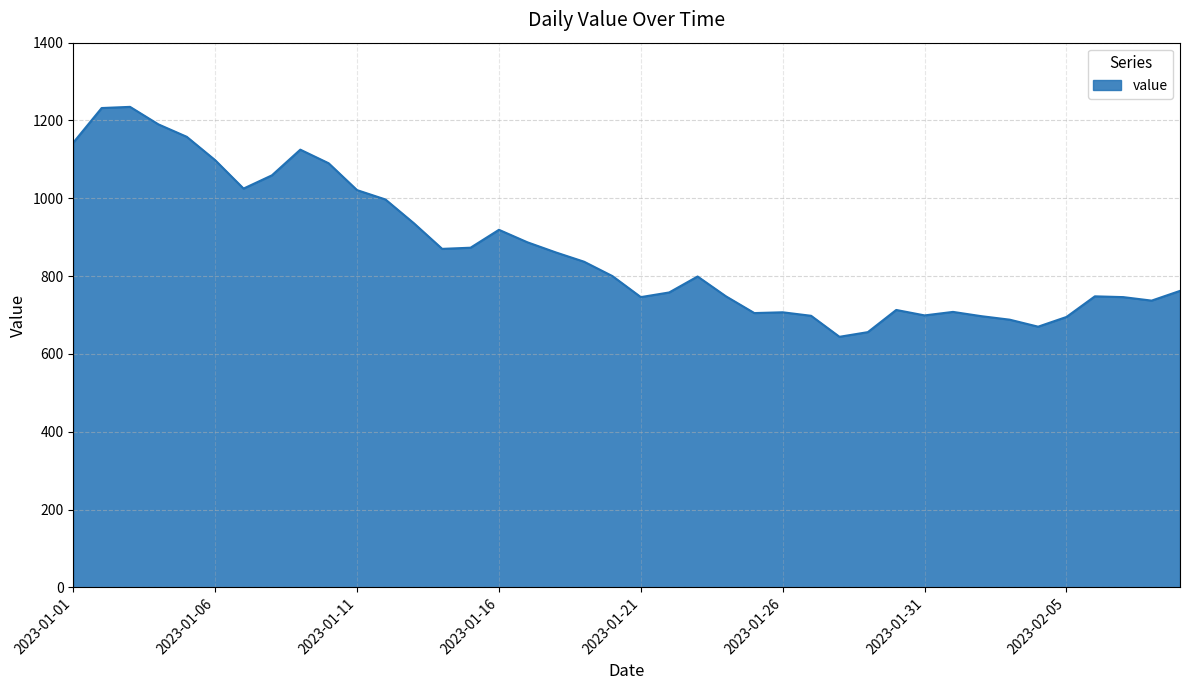

What is the maximum value shown in the chart?

1235